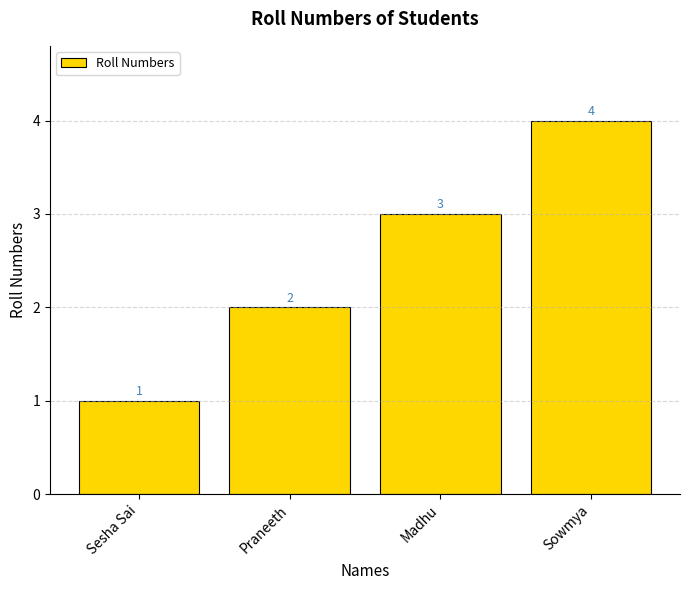

What value does the data have at Sowmya?

4